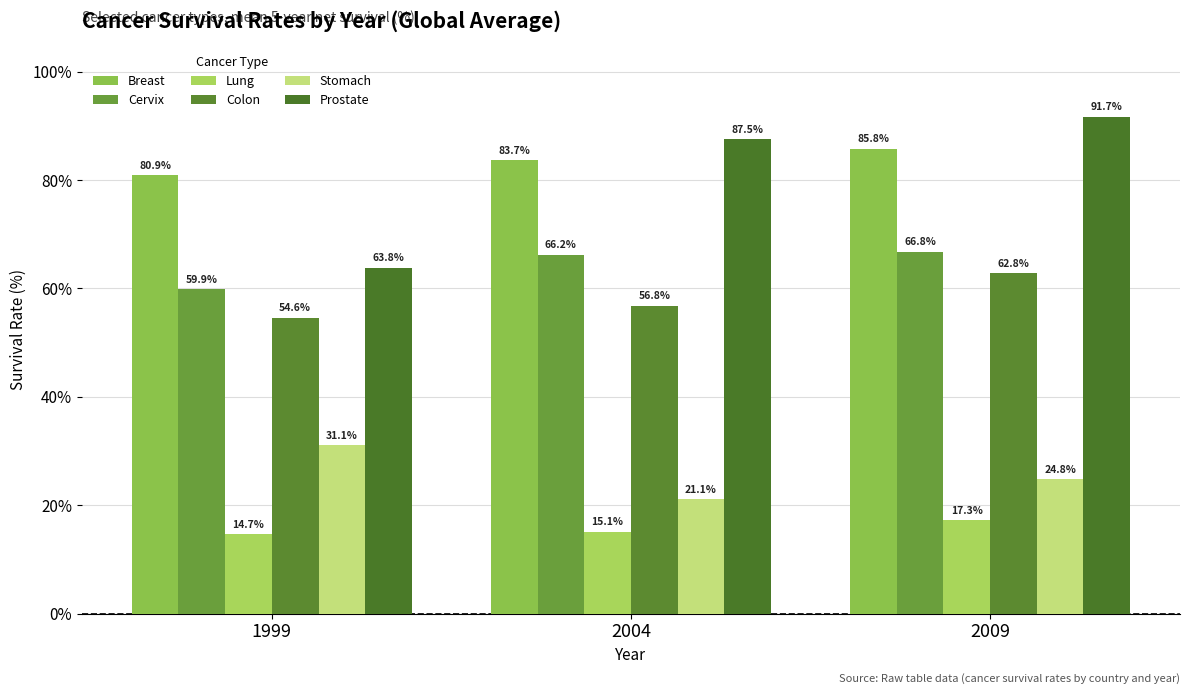

Reading right to left, extract all data points from this chart.

Breast: 85.8	83.7	80.9
Cervix: 66.8	66.2	59.9
Lung: 17.3	15.1	14.7
Colon: 62.8	56.8	54.6
Stomach: 24.8	21.1	31.1
Prostate: 91.7	87.5	63.8